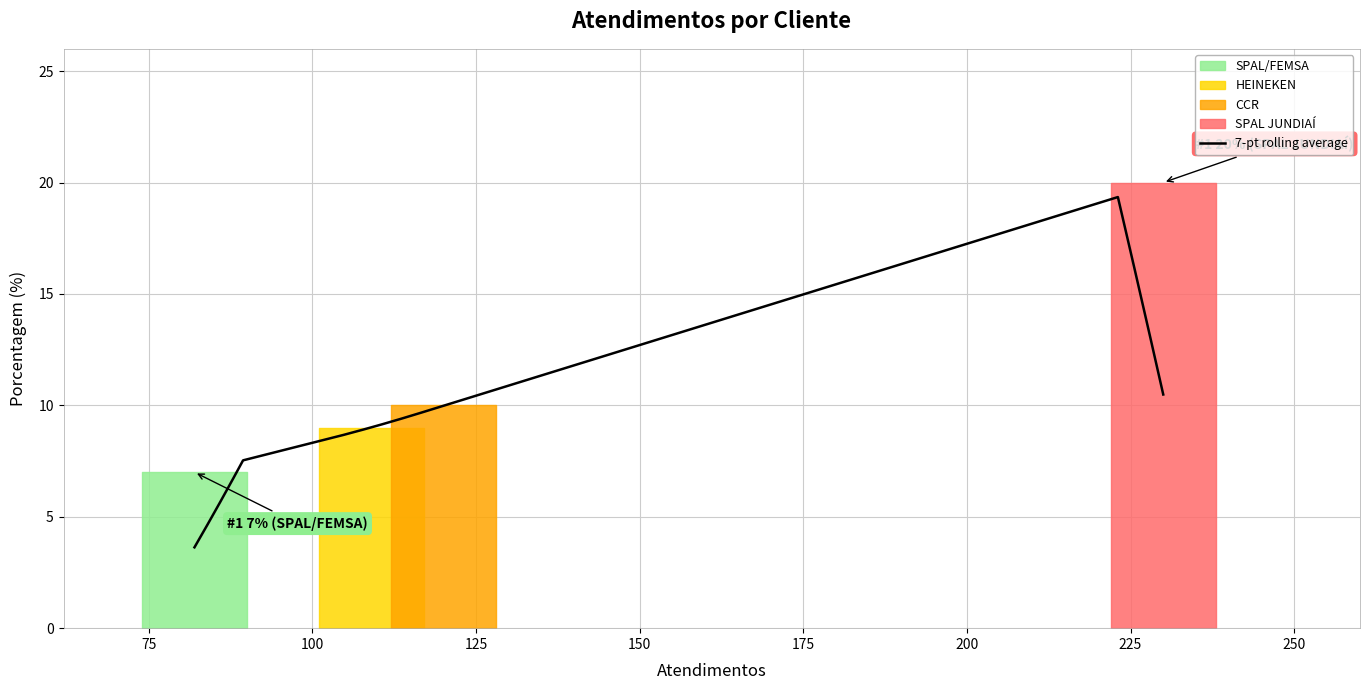

What is the average value?

12